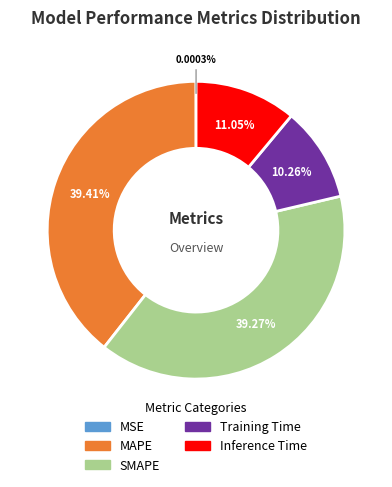

Is there any slice that represents more than half of the pie?

No